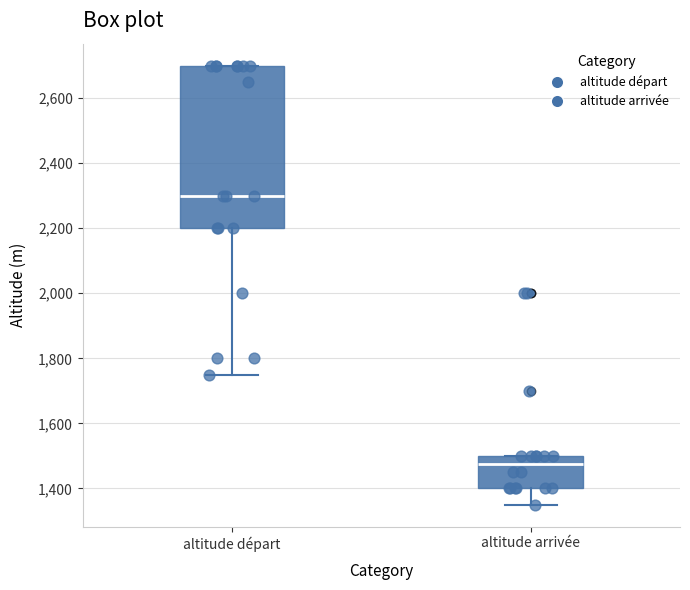

Where does the median line of the box for altitude départ sit on the y-axis? The values are not printed on the chart, so give them approximately, as read against the axis.

2300